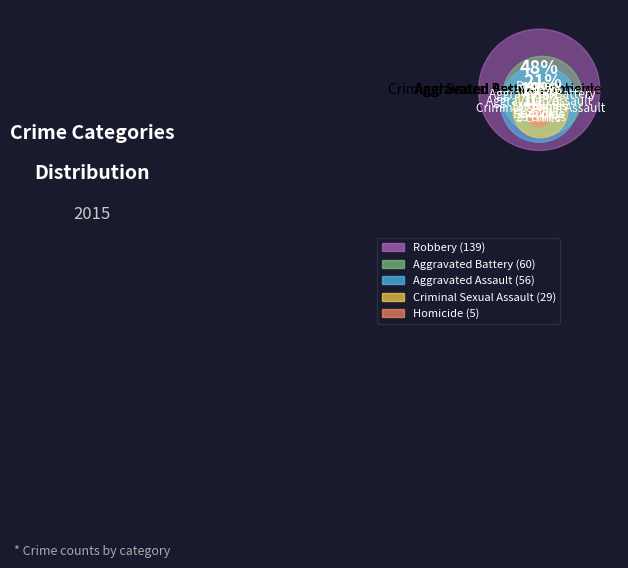

Is it true that Aggravated Battery is 11% of the pie?

False